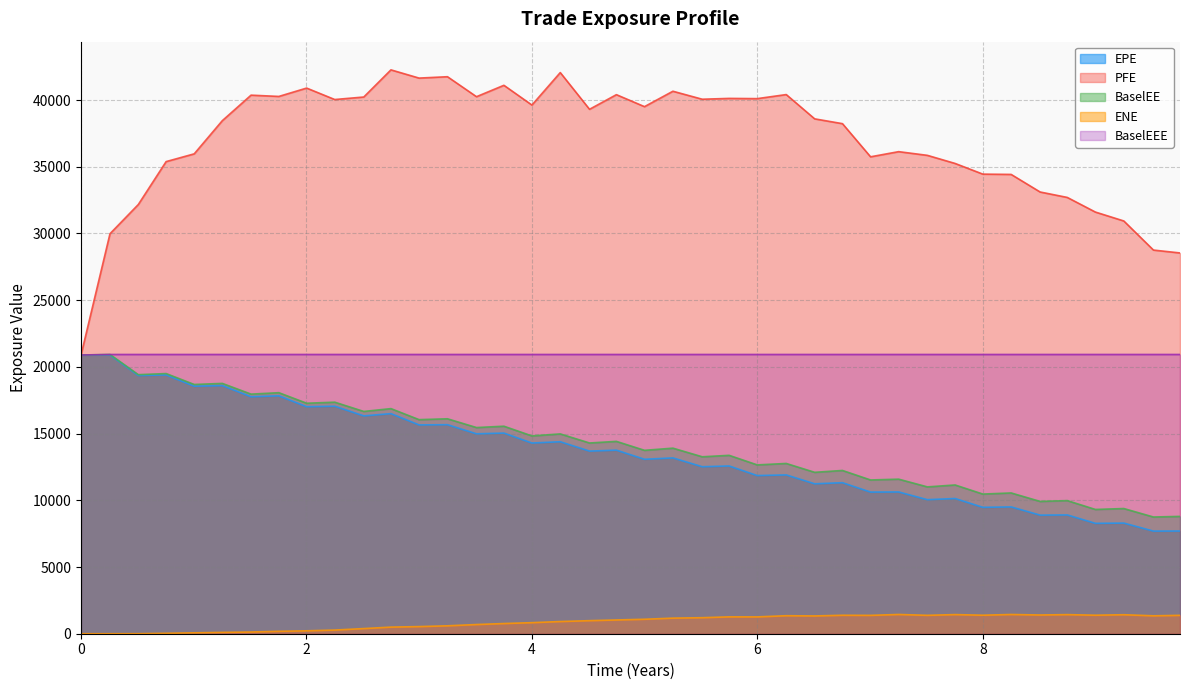

True or false: BaselEE and ENE intersect in this chart.

False